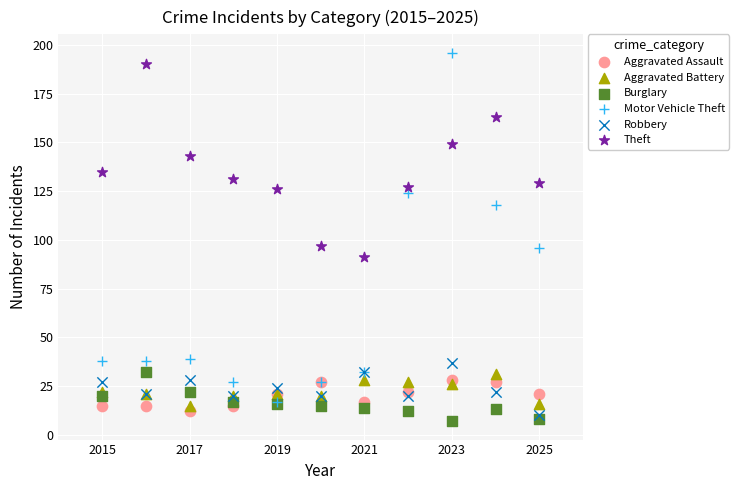

What are all the series names shown in the legend?

Aggravated Assault, Aggravated Battery, Burglary, Motor Vehicle Theft, Robbery, Theft